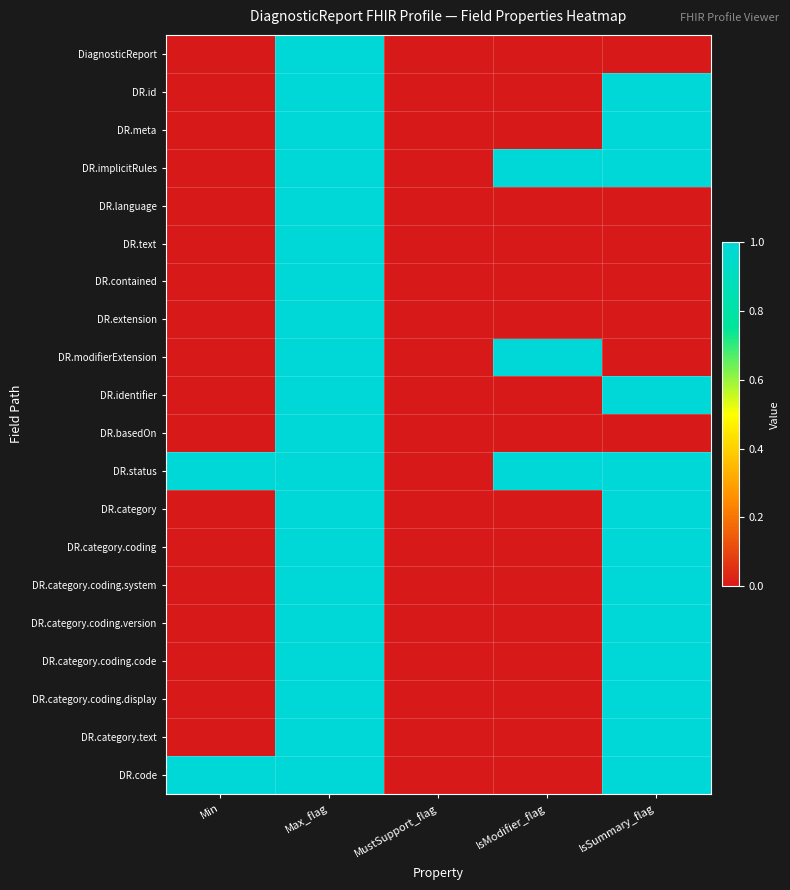

Reading left to right, what are all the values shown in this chart?

DiagnosticReport: Min=0	Max_flag=1	MustSupport_flag=0	IsModifier_flag=0	IsSummary_flag=0
DR.id: Min=0	Max_flag=1	MustSupport_flag=0	IsModifier_flag=0	IsSummary_flag=1
DR.meta: Min=0	Max_flag=1	MustSupport_flag=0	IsModifier_flag=0	IsSummary_flag=1
DR.implicitRules: Min=0	Max_flag=1	MustSupport_flag=0	IsModifier_flag=1	IsSummary_flag=1
DR.language: Min=0	Max_flag=1	MustSupport_flag=0	IsModifier_flag=0	IsSummary_flag=0
DR.text: Min=0	Max_flag=1	MustSupport_flag=0	IsModifier_flag=0	IsSummary_flag=0
DR.contained: Min=0	Max_flag=1	MustSupport_flag=0	IsModifier_flag=0	IsSummary_flag=0
DR.extension: Min=0	Max_flag=1	MustSupport_flag=0	IsModifier_flag=0	IsSummary_flag=0
DR.modifierExtension: Min=0	Max_flag=1	MustSupport_flag=0	IsModifier_flag=1	IsSummary_flag=0
DR.identifier: Min=0	Max_flag=1	MustSupport_flag=0	IsModifier_flag=0	IsSummary_flag=1
DR.basedOn: Min=0	Max_flag=1	MustSupport_flag=0	IsModifier_flag=0	IsSummary_flag=0
DR.status: Min=1	Max_flag=1	MustSupport_flag=0	IsModifier_flag=1	IsSummary_flag=1
DR.category: Min=0	Max_flag=1	MustSupport_flag=0	IsModifier_flag=0	IsSummary_flag=1
DR.category.coding: Min=0	Max_flag=1	MustSupport_flag=0	IsModifier_flag=0	IsSummary_flag=1
DR.category.coding.system: Min=0	Max_flag=1	MustSupport_flag=0	IsModifier_flag=0	IsSummary_flag=1
DR.category.coding.version: Min=0	Max_flag=1	MustSupport_flag=0	IsModifier_flag=0	IsSummary_flag=1
DR.category.coding.code: Min=0	Max_flag=1	MustSupport_flag=0	IsModifier_flag=0	IsSummary_flag=1
DR.category.coding.display: Min=0	Max_flag=1	MustSupport_flag=0	IsModifier_flag=0	IsSummary_flag=1
DR.category.text: Min=0	Max_flag=1	MustSupport_flag=0	IsModifier_flag=0	IsSummary_flag=1
DR.code: Min=1	Max_flag=1	MustSupport_flag=0	IsModifier_flag=0	IsSummary_flag=1